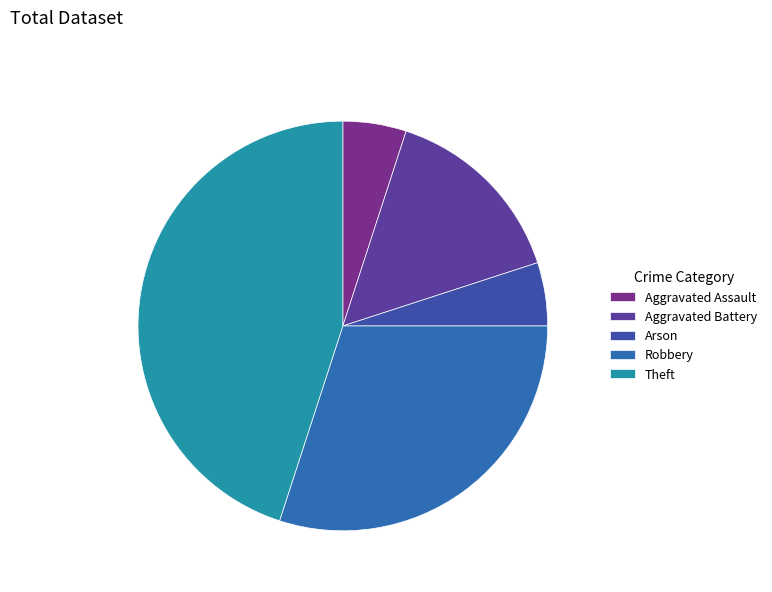

Is it true that Aggravated Assault is 5% of the pie?

True